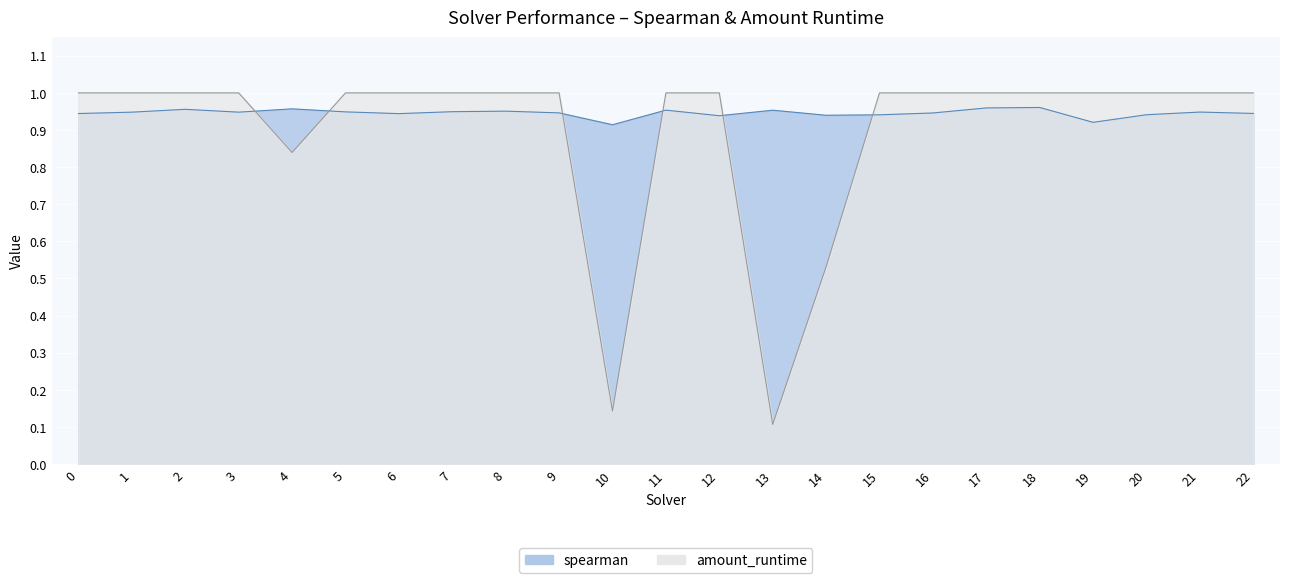

Where is the first local maximum for spearman?

2